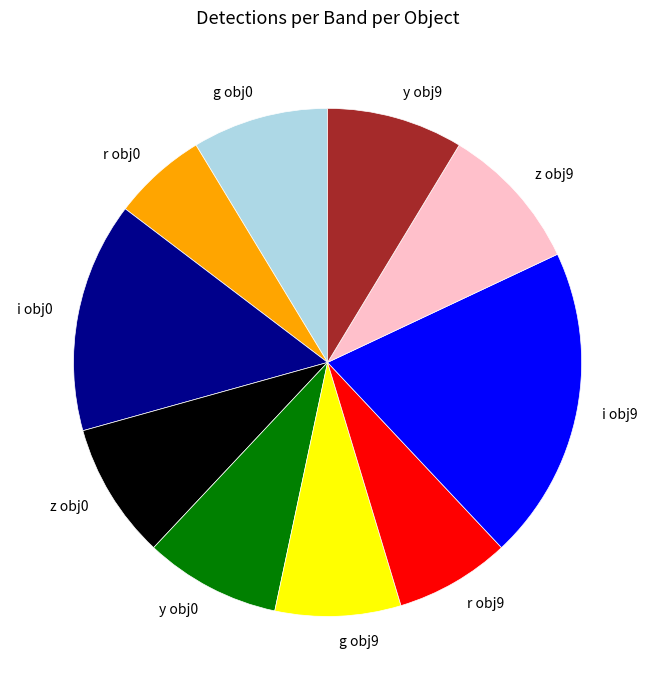

Combined, do z obj9 and r obj0 account for over 50%?

No